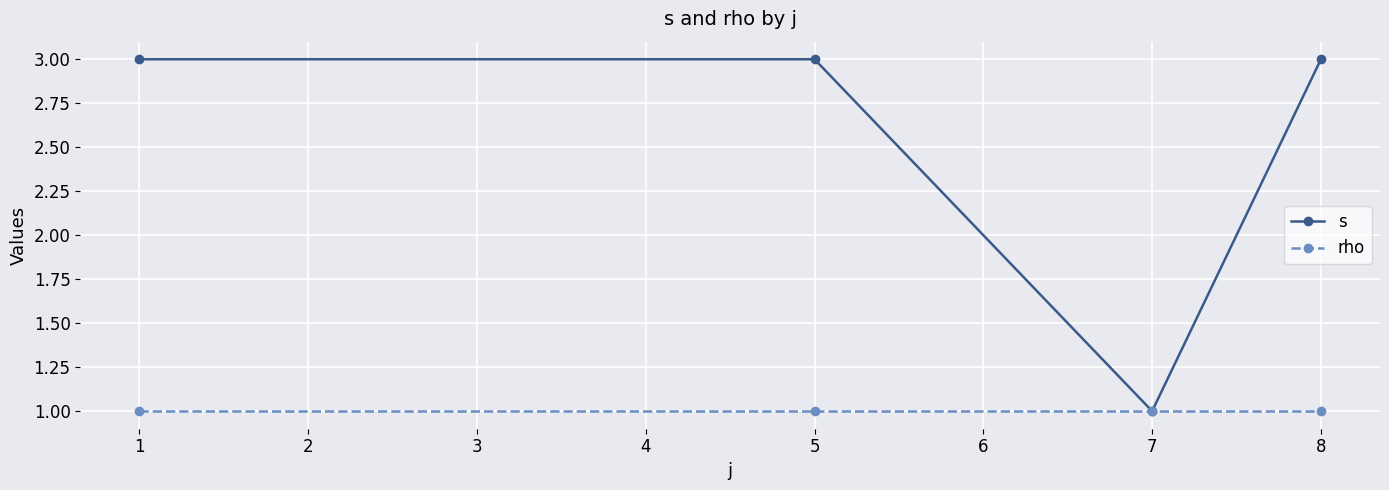

What is the value of the rho point at the 4th from the left?

1